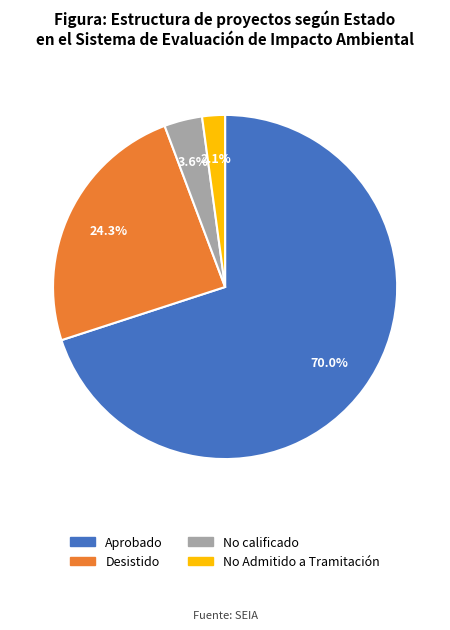

True or false: Desistido accounts for 24% of the total.

True